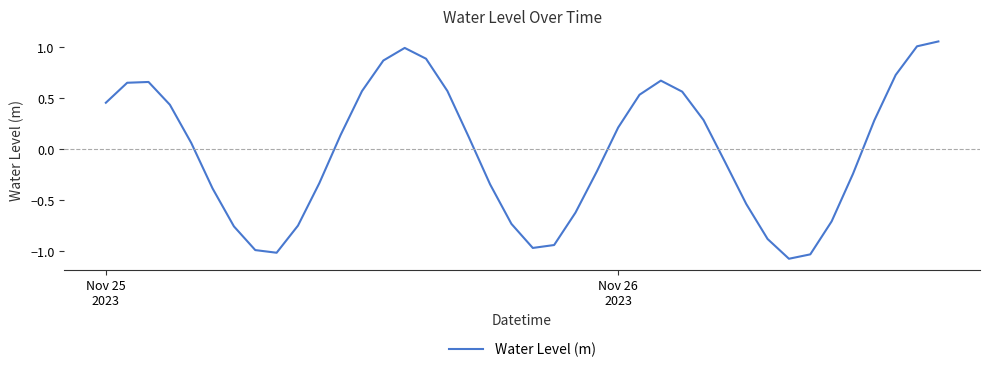

What is the difference between the maximum and minimum values?

2.1